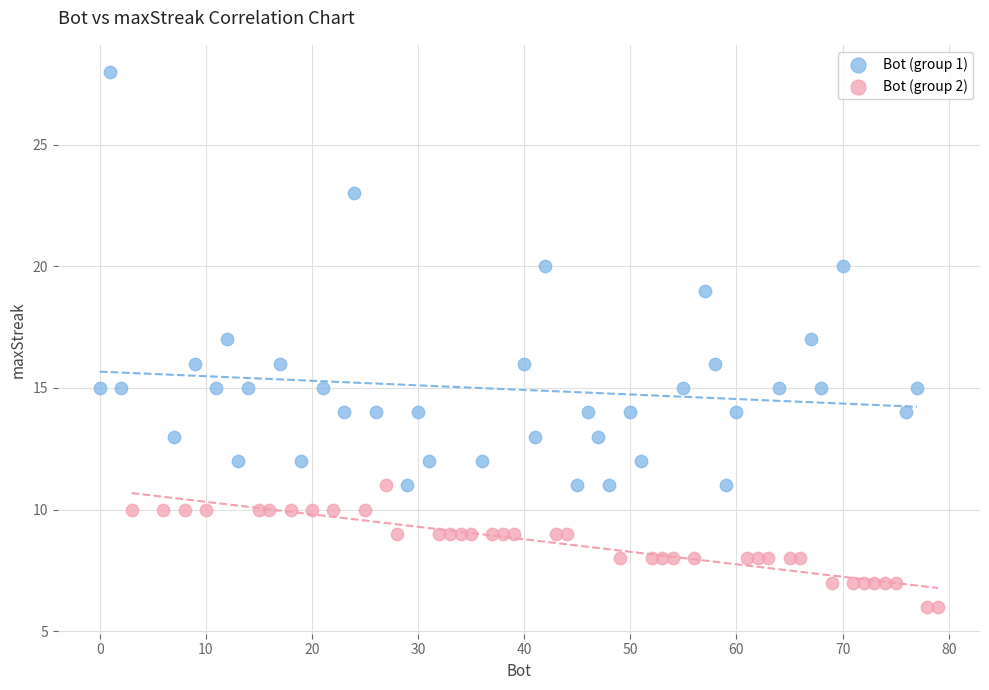

Which series contains the highest Y value?

Bot (group 1)